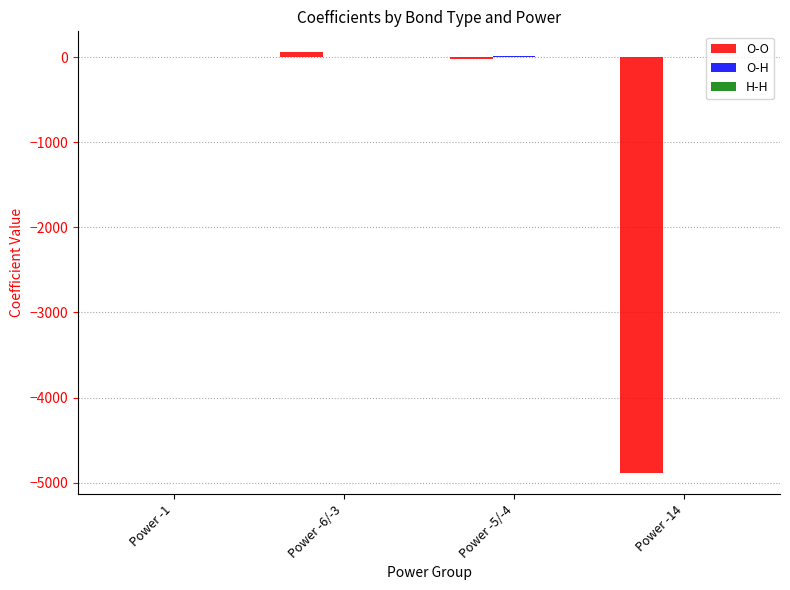

How many groups of bars are there?

4